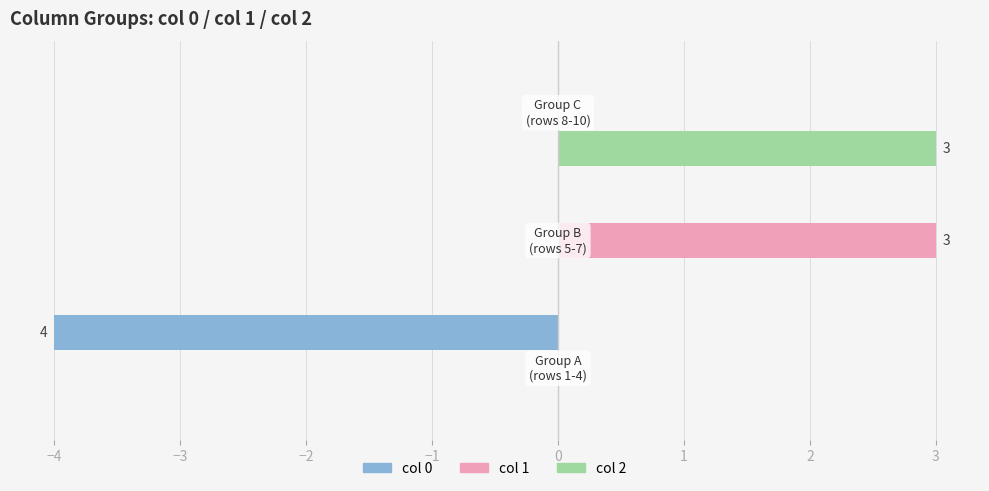

What is the average value of the col 0 series?

-1